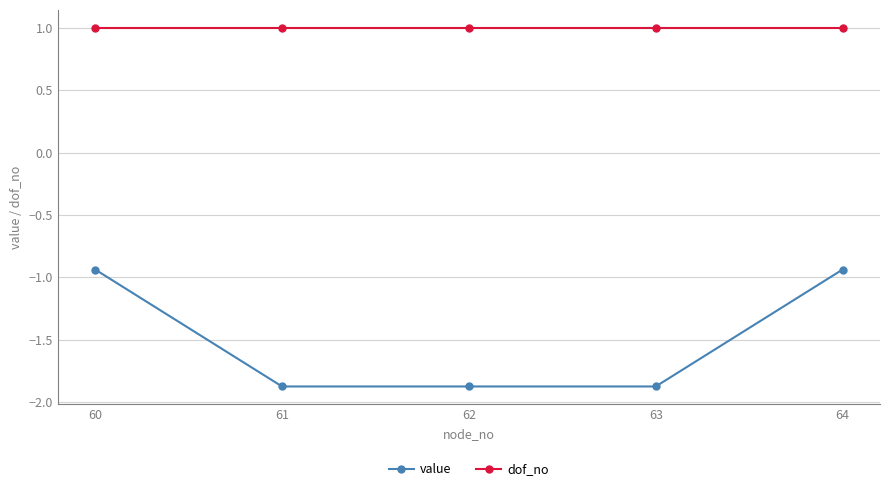

What is the maximum value shown in the chart?

1.0